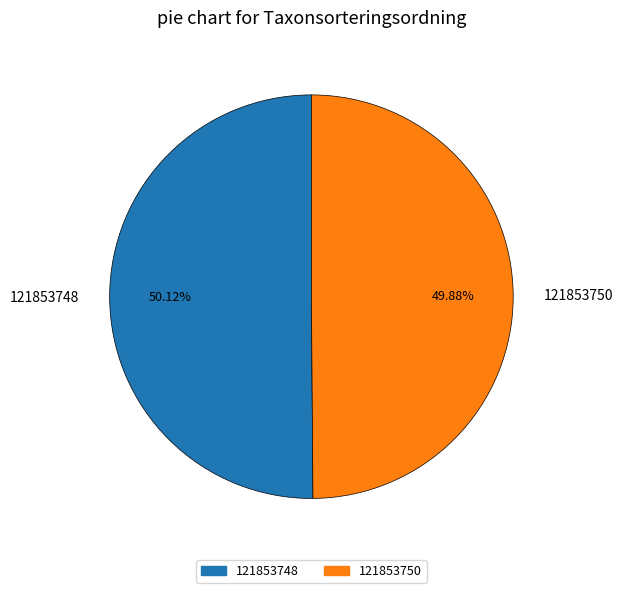

Do 121853750 and 121853748 together represent more than half of the pie?

Yes